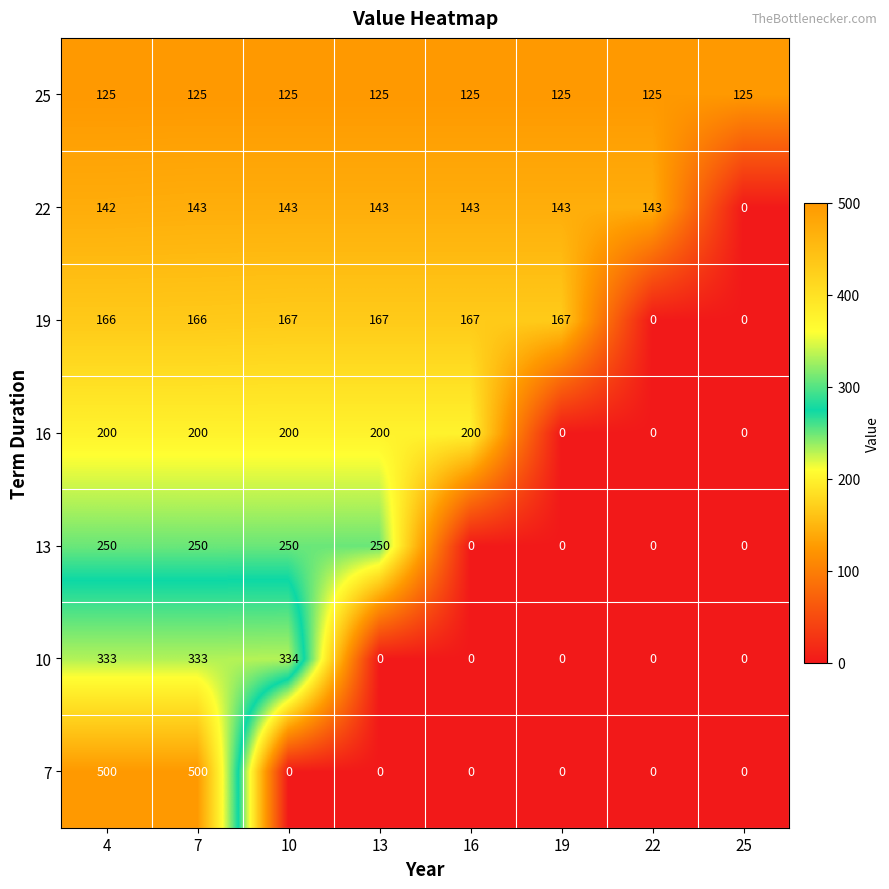

At how many categories does at least one series exceed 187?

5